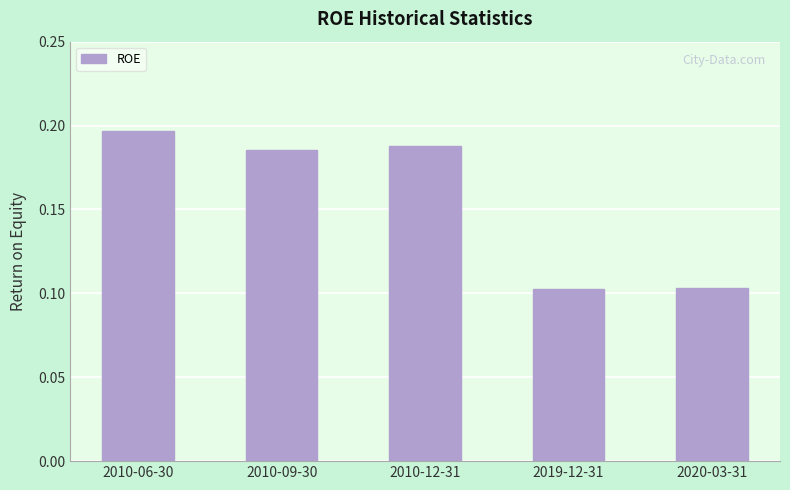

Which category has the highest value across all series?

2010-06-30